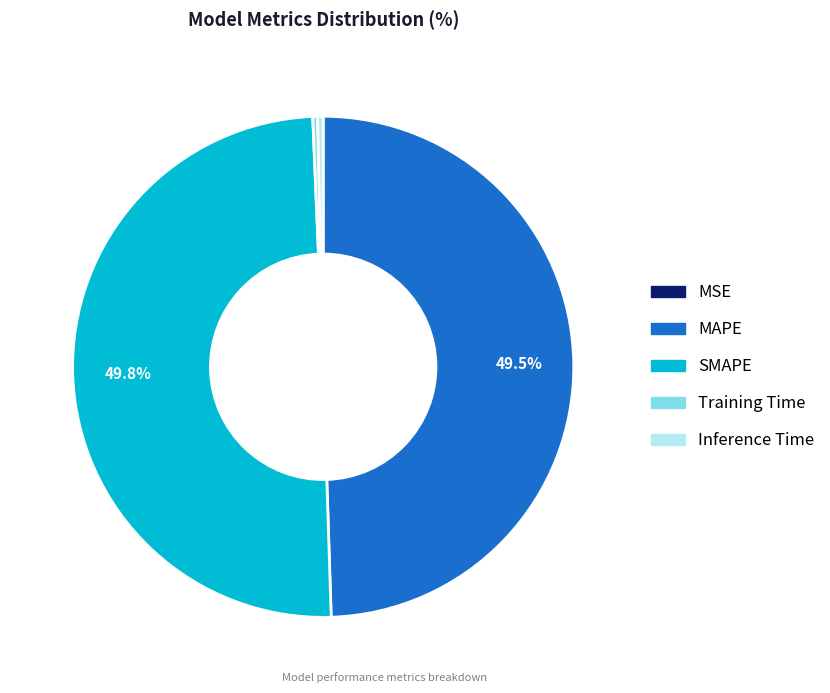

What portion of the pie excludes MAPE?

50.5%